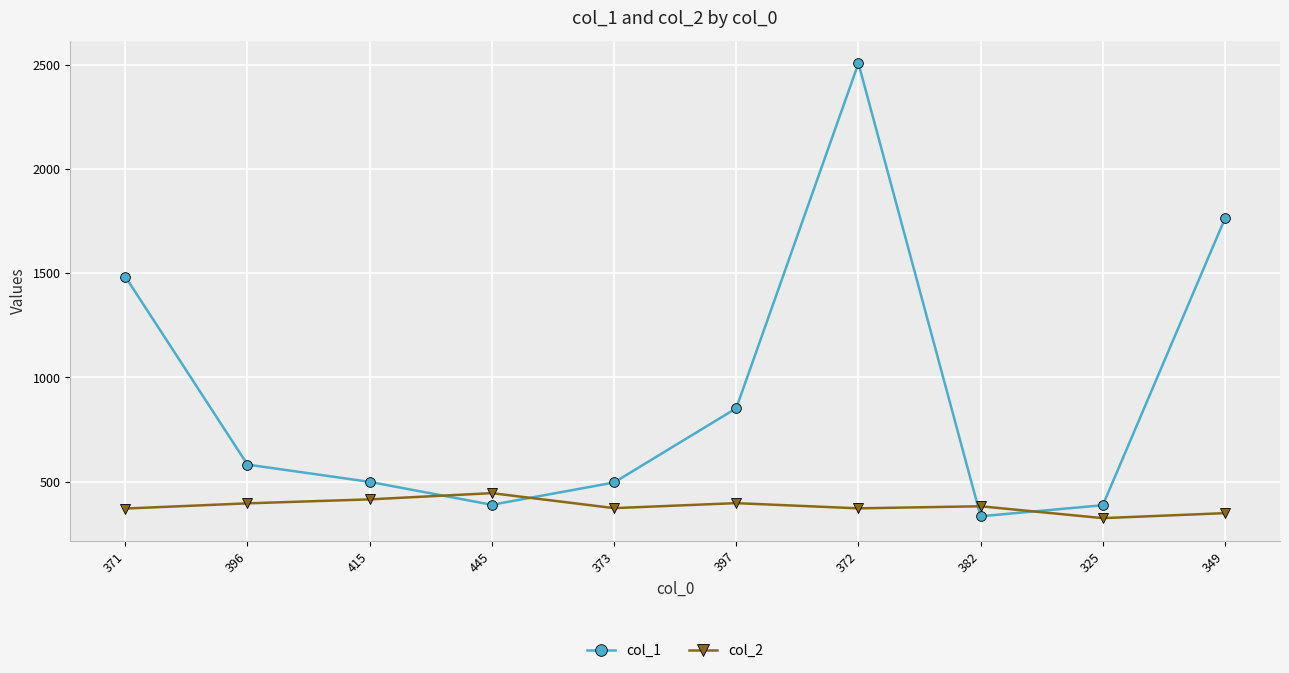

The col_1 series shows 124 at 373. True or false?

False